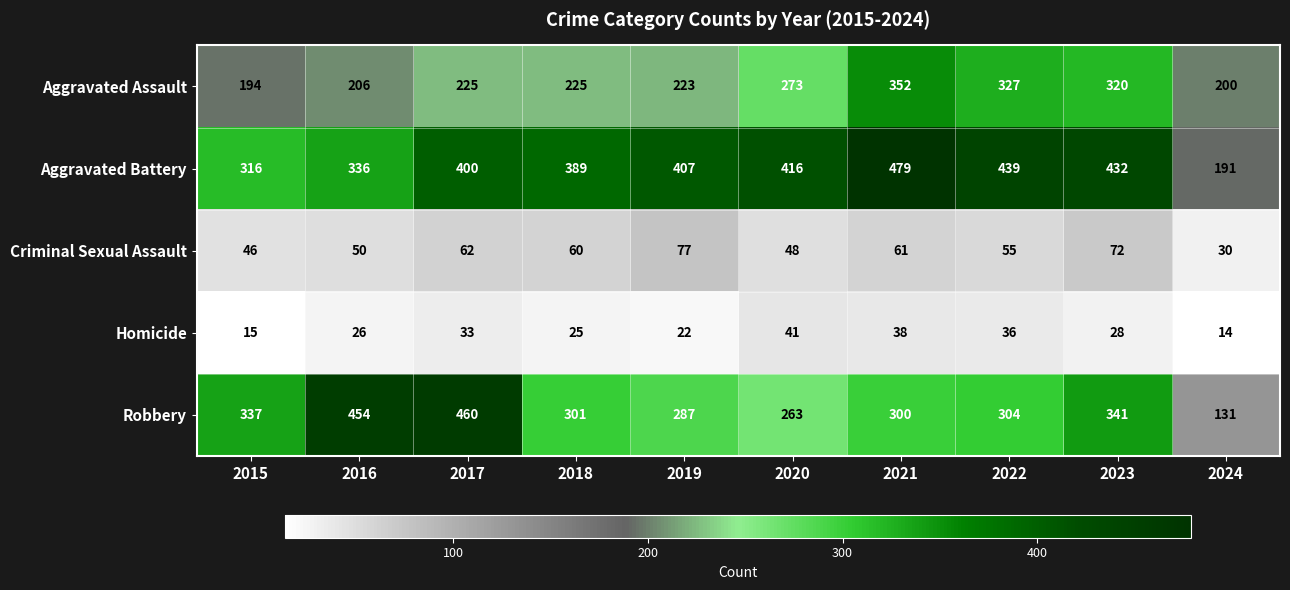

At which label is Aggravated Battery closest to 335?

2016